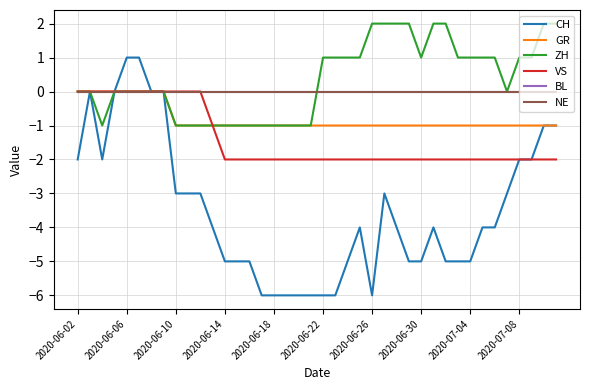

At which label does BL reach its peak?

2020-06-02